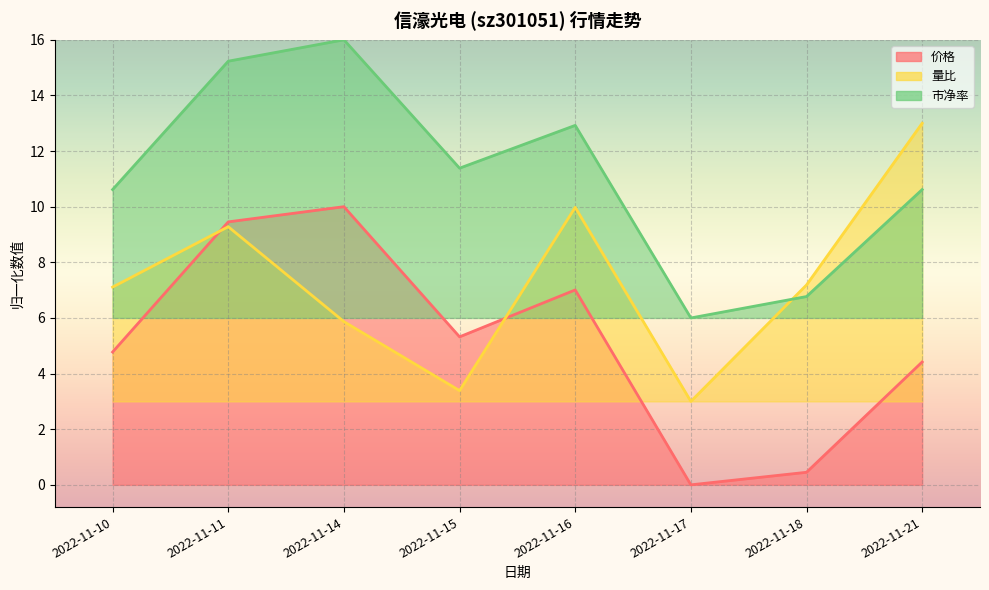

What is the difference between the highest and lowest values at 2022-11-14?

10.1